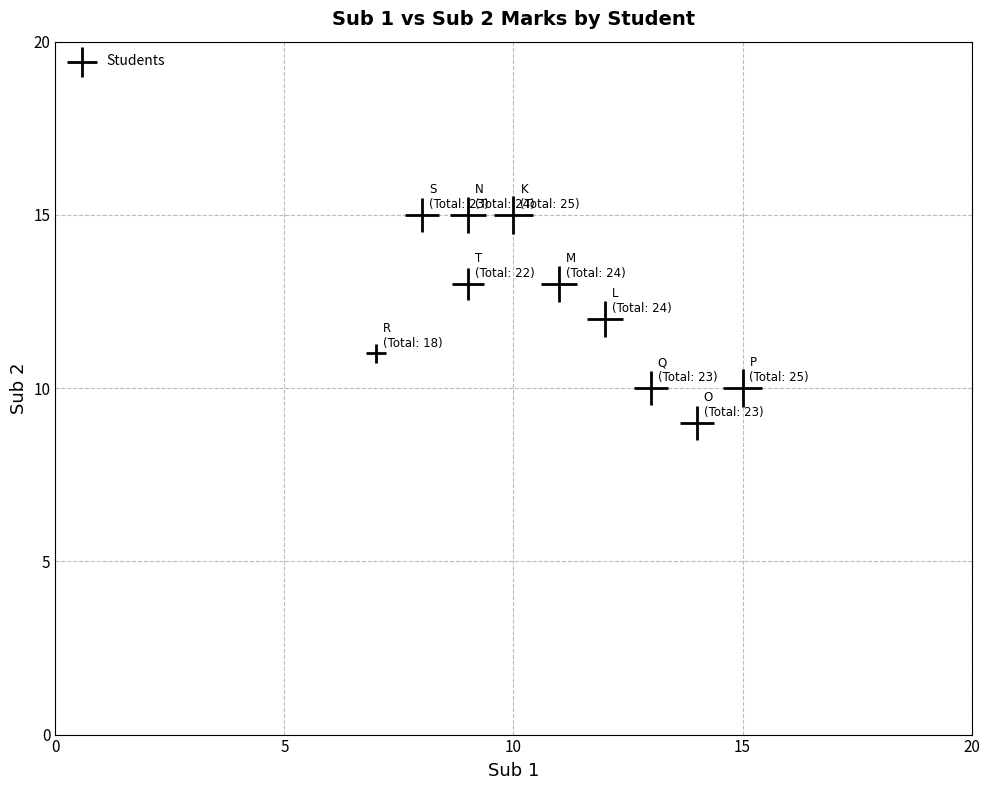

What is the range of X values (max minus min)?

8